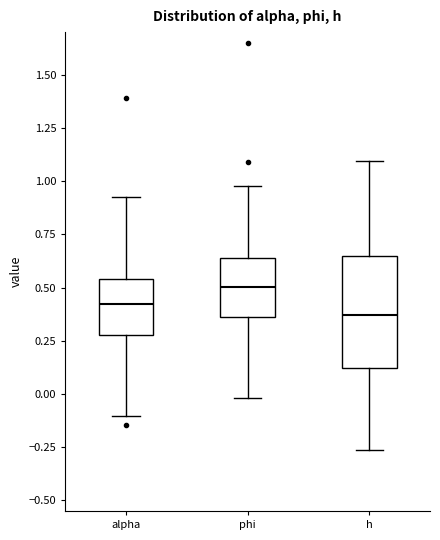

Reading left to right, read every box against the y-axis: the position of its median line, the range the box covers, and the ends of its whiskers. The values are not printed on the chart, so give them approximately, as read against the axis.

alpha: median 0.40, box 0.30 to 0.55, whiskers -0.10 to 0.90
phi: median 0.50, box 0.35 to 0.65, whiskers 0.00 to 1.00
h: median 0.35, box 0.10 to 0.65, whiskers -0.25 to 1.10